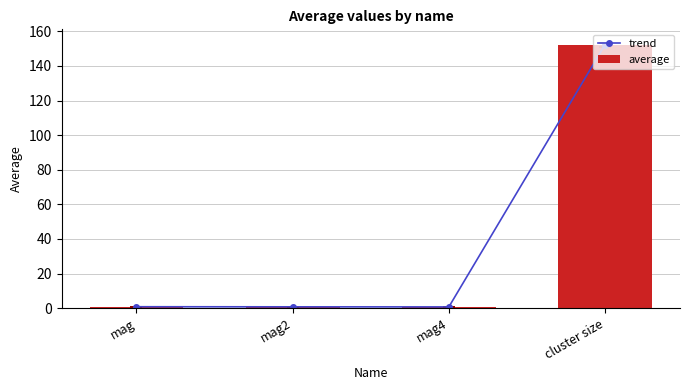

Which has a higher value, mag2 or mag4?

mag2